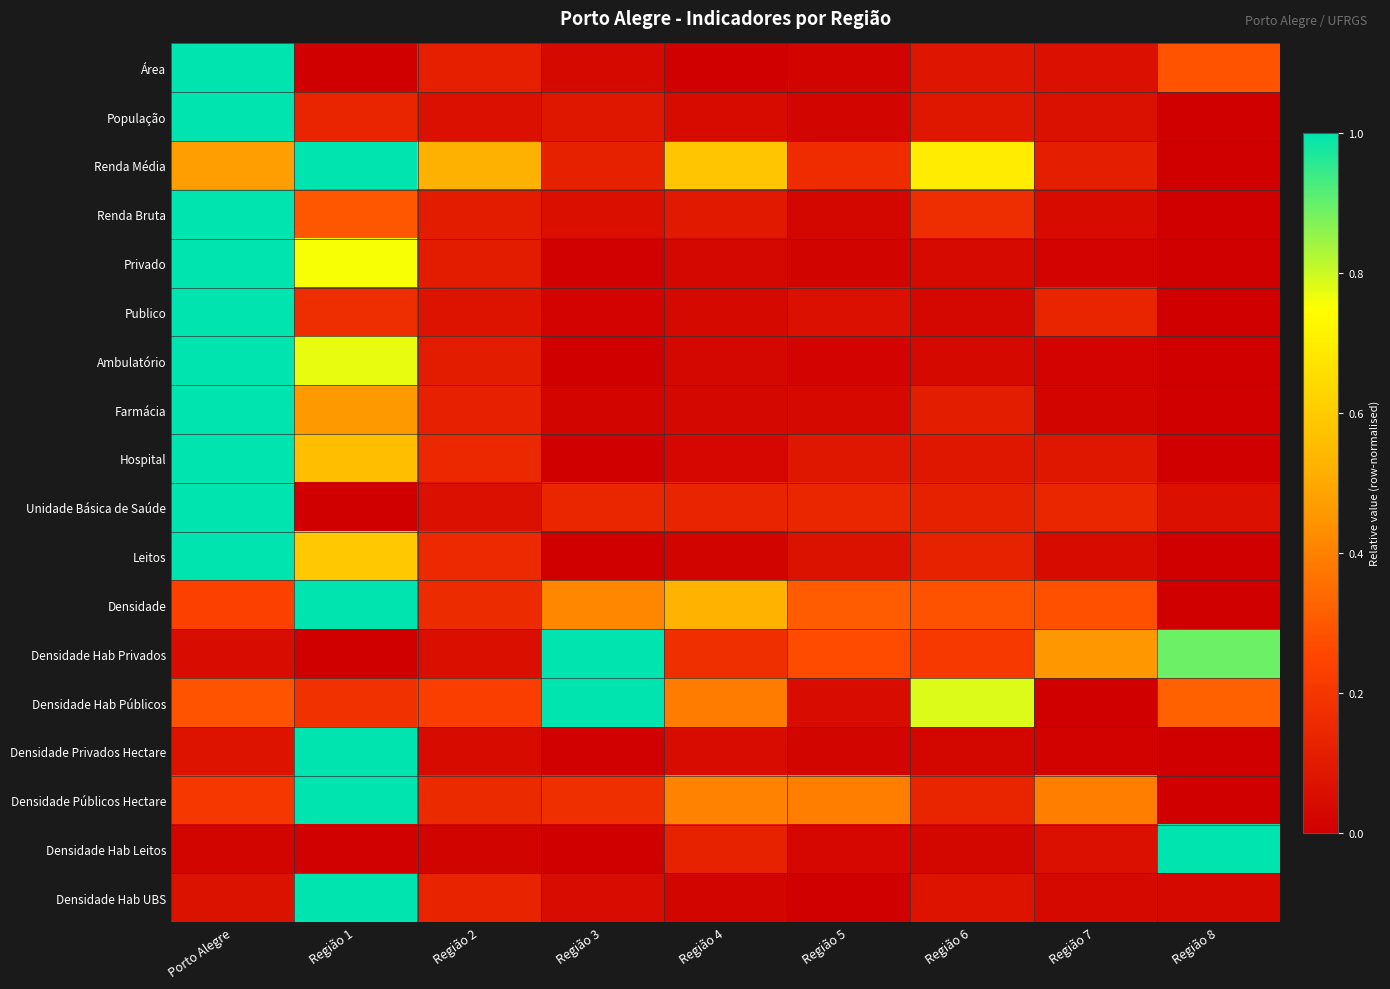

Reading left to right, extract all data points from this chart.

Área: Porto Alegre=1.0	Região 1=0.0	Região 2=0.1	Região 3=0.0	Região 4=0.0	Região 5=0.0	Região 6=0.1	Região 7=0.1	Região 8=0.3
População: Porto Alegre=1.0	Região 1=0.1	Região 2=0.1	Região 3=0.1	Região 4=0.0	Região 5=0.0	Região 6=0.1	Região 7=0.1	Região 8=0.0
Renda Média: Porto Alegre=0.5	Região 1=1.0	Região 2=0.5	Região 3=0.1	Região 4=0.6	Região 5=0.2	Região 6=0.7	Região 7=0.1	Região 8=0.0
Renda Bruta: Porto Alegre=1.0	Região 1=0.3	Região 2=0.1	Região 3=0.1	Região 4=0.1	Região 5=0.0	Região 6=0.2	Região 7=0.0	Região 8=0.0
Privado: Porto Alegre=1.0	Região 1=0.8	Região 2=0.1	Região 3=0.0	Região 4=0.0	Região 5=0.0	Região 6=0.0	Região 7=0.0	Região 8=0.0
Publico: Porto Alegre=1.0	Região 1=0.2	Região 2=0.1	Região 3=0.0	Região 4=0.0	Região 5=0.1	Região 6=0.0	Região 7=0.1	Região 8=0.0
Ambulatório: Porto Alegre=1.0	Região 1=0.8	Região 2=0.1	Região 3=0.0	Região 4=0.0	Região 5=0.0	Região 6=0.0	Região 7=0.0	Região 8=0.0
Farmácia: Porto Alegre=1.0	Região 1=0.5	Região 2=0.1	Região 3=0.0	Região 4=0.0	Região 5=0.0	Região 6=0.1	Região 7=0.0	Região 8=0.0
Hospital: Porto Alegre=1.0	Região 1=0.6	Região 2=0.1	Região 3=0.0	Região 4=0.0	Região 5=0.1	Região 6=0.1	Região 7=0.1	Região 8=0.0
Unidade Básica de Saúde: Porto Alegre=1.0	Região 1=0.0	Região 2=0.1	Região 3=0.1	Região 4=0.1	Região 5=0.1	Região 6=0.1	Região 7=0.1	Região 8=0.1
Leitos: Porto Alegre=1.0	Região 1=0.6	Região 2=0.1	Região 3=0.0	Região 4=0.0	Região 5=0.1	Região 6=0.1	Região 7=0.0	Região 8=0.0
Densidade: Porto Alegre=0.2	Região 1=1.0	Região 2=0.2	Região 3=0.4	Região 4=0.5	Região 5=0.3	Região 6=0.3	Região 7=0.3	Região 8=0.0
Densidade Hab Privados: Porto Alegre=0.0	Região 1=0.0	Região 2=0.1	Região 3=1.0	Região 4=0.2	Região 5=0.3	Região 6=0.2	Região 7=0.5	Região 8=0.9
Densidade Hab Públicos: Porto Alegre=0.3	Região 1=0.2	Região 2=0.2	Região 3=1.0	Região 4=0.4	Região 5=0.0	Região 6=0.8	Região 7=0.0	Região 8=0.3
Densidade Privados Hectare: Porto Alegre=0.1	Região 1=1.0	Região 2=0.0	Região 3=0.0	Região 4=0.0	Região 5=0.0	Região 6=0.0	Região 7=0.0	Região 8=0.0
Densidade Públicos Hectare: Porto Alegre=0.2	Região 1=1.0	Região 2=0.2	Região 3=0.2	Região 4=0.4	Região 5=0.4	Região 6=0.1	Região 7=0.4	Região 8=0.0
Densidade Hab Leitos: Porto Alegre=0.0	Região 1=0.0	Região 2=0.0	Região 3=0.0	Região 4=0.1	Região 5=0.0	Região 6=0.0	Região 7=0.1	Região 8=1.0
Densidade Hab UBS: Porto Alegre=0.1	Região 1=1.0	Região 2=0.1	Região 3=0.0	Região 4=0.0	Região 5=0.0	Região 6=0.1	Região 7=0.0	Região 8=0.0